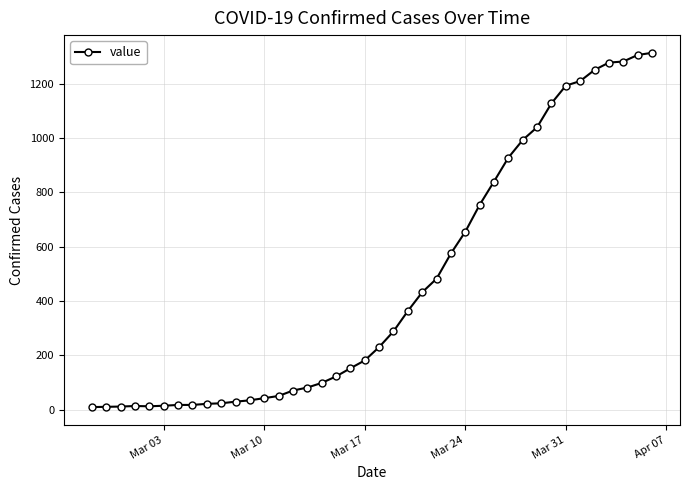

What is the greatest value displayed?

1314